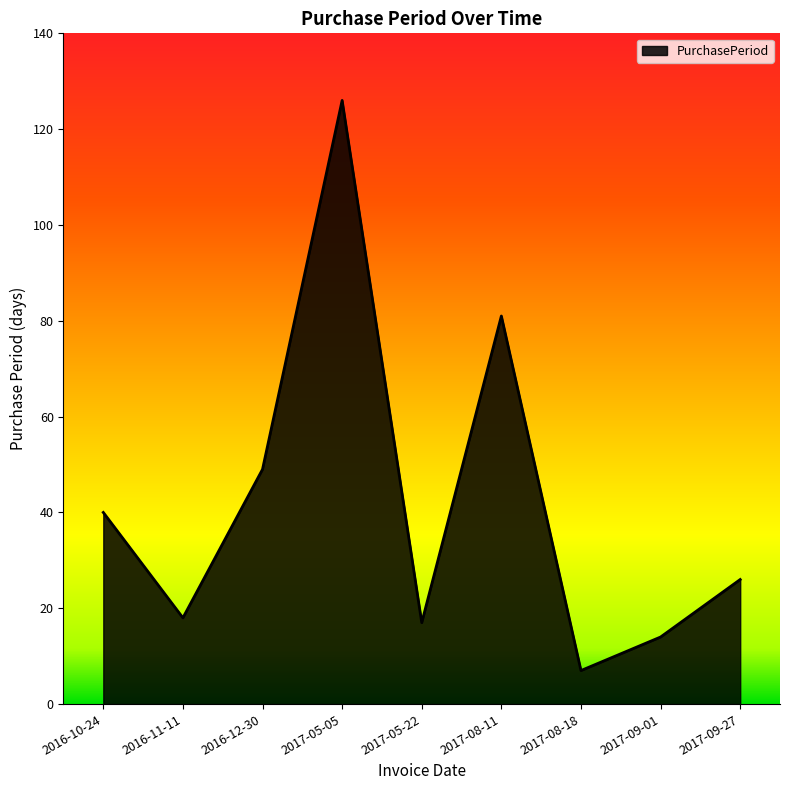

Read the value at 2017-09-01.

14